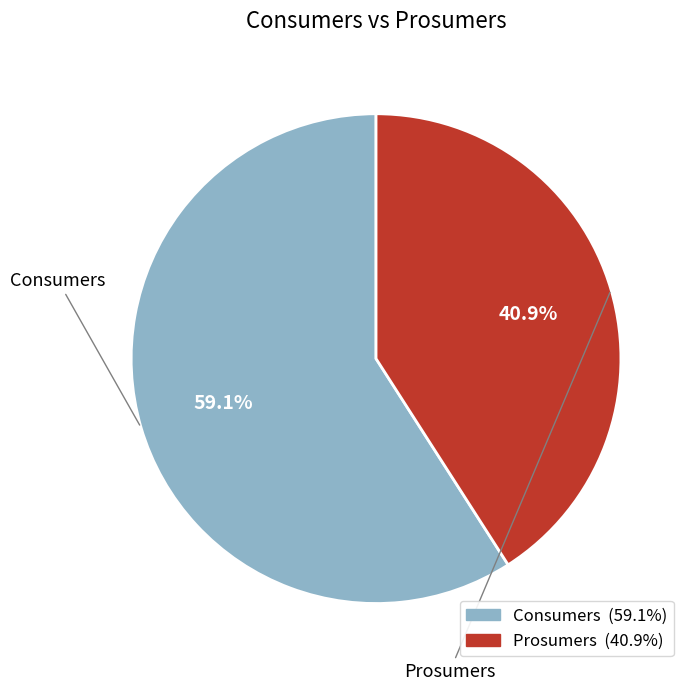

Is there a majority slice in this chart?

Yes